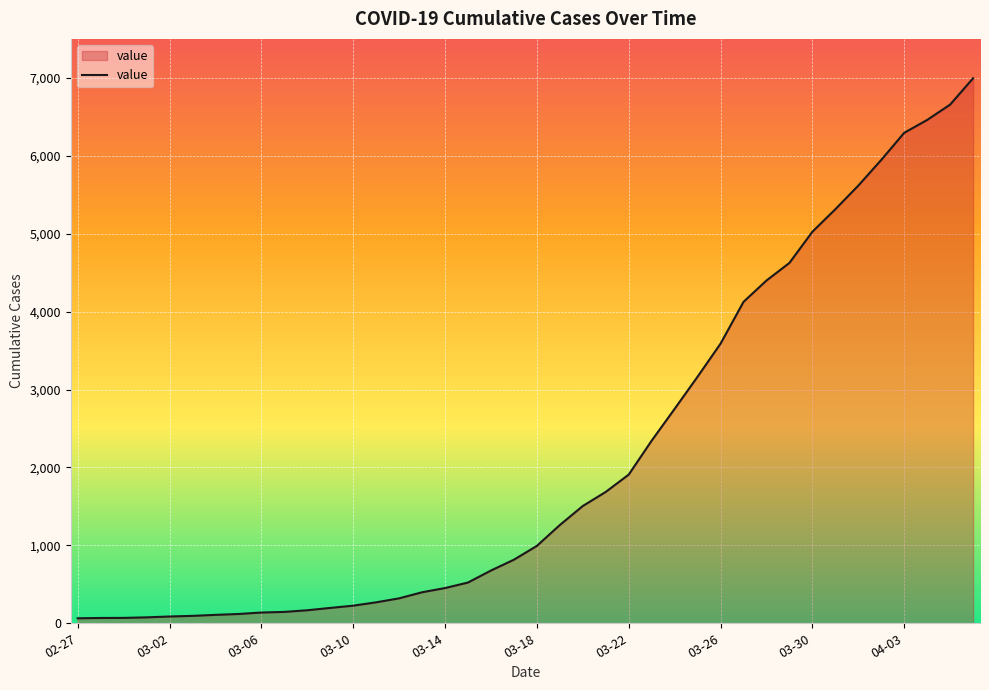

How many lines are shown in the chart?

1